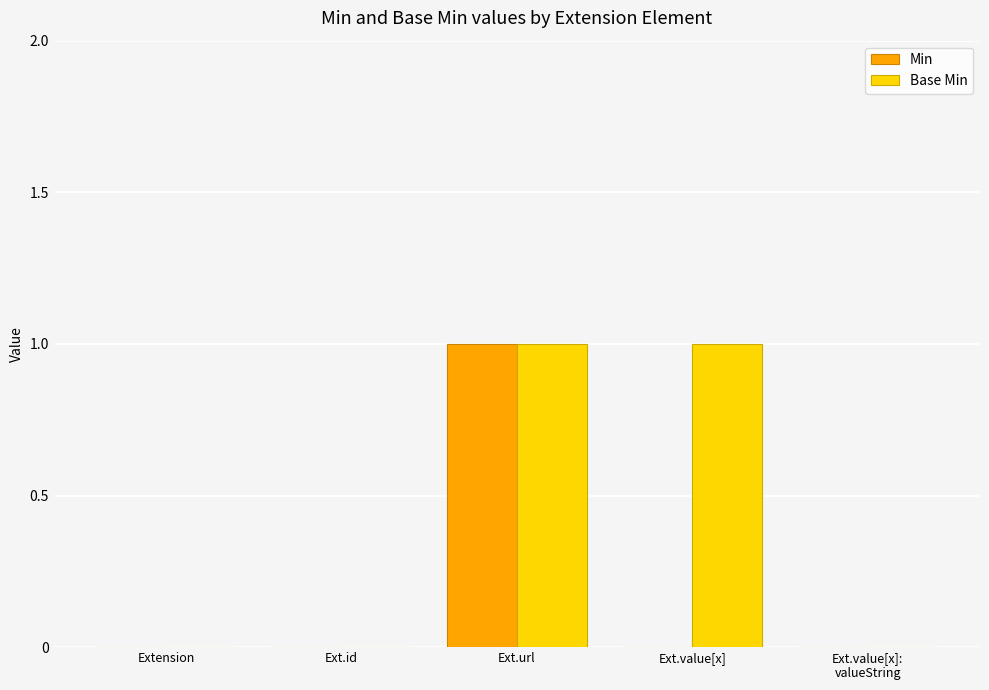

Between Extension and Ext.value[x], which series saw the biggest shift?

Base Min